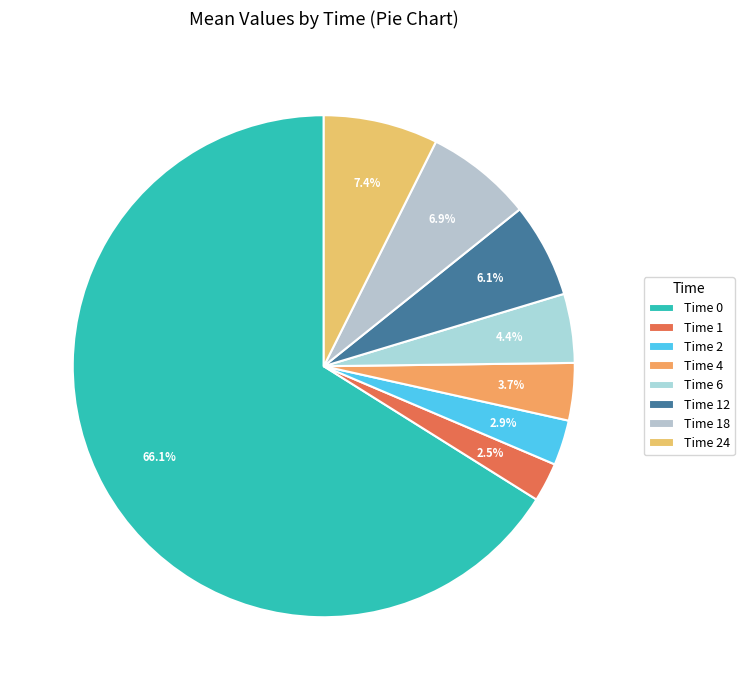

To the nearest percent, what is the average slice percentage?

12%